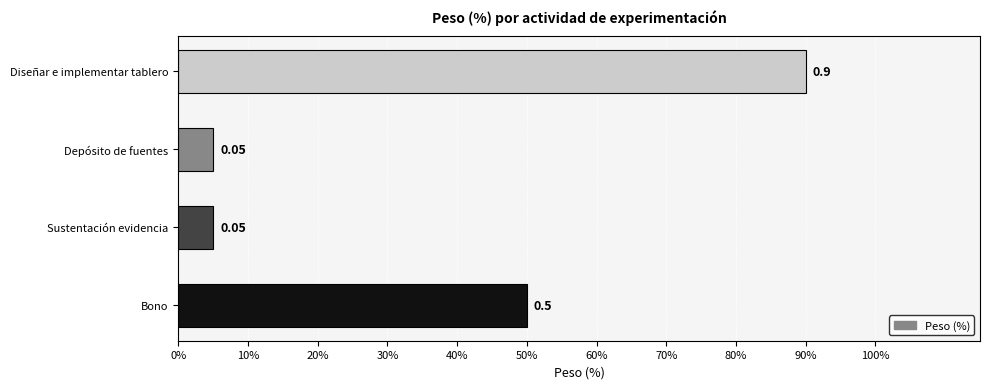

What is the difference between the second highest and minimum values?

0.5